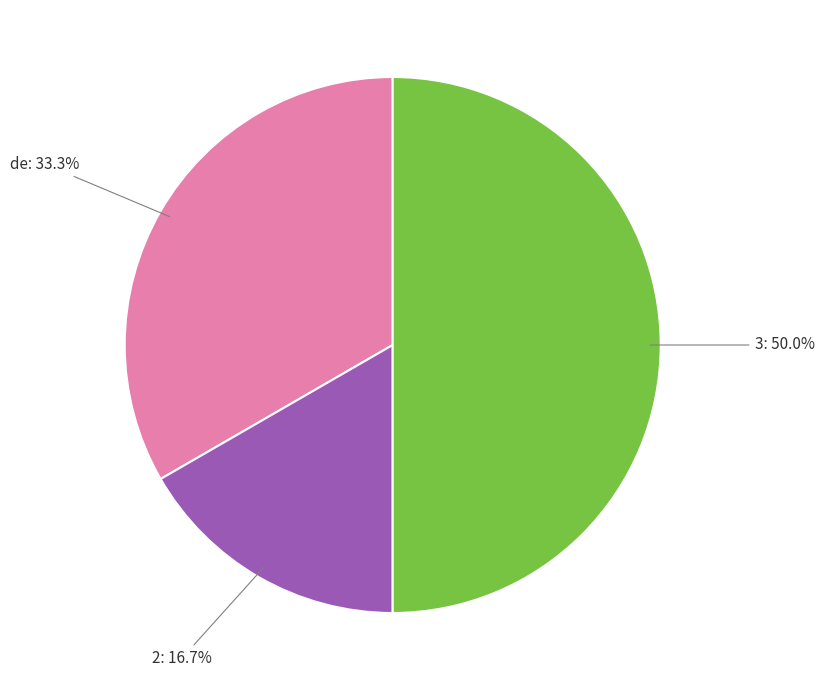

Approximately how many times larger is the value at de compared to 3?

0.7